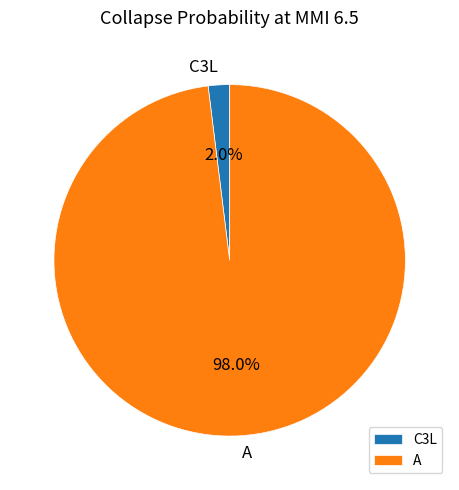

Which slice is the largest?

A